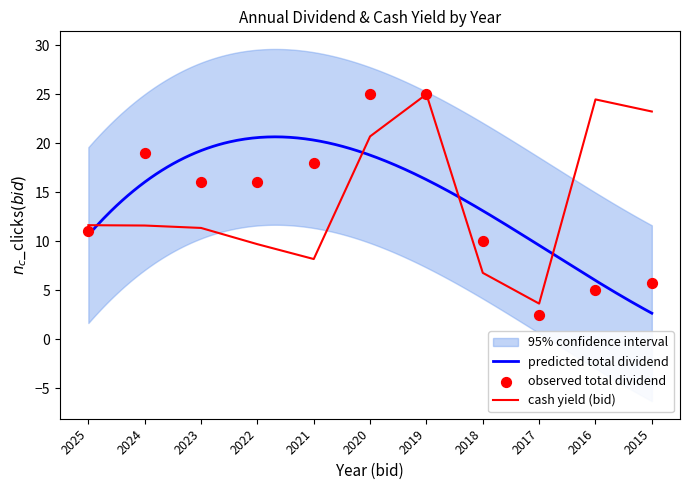

At how many categories does at least one series exceed 2?

11